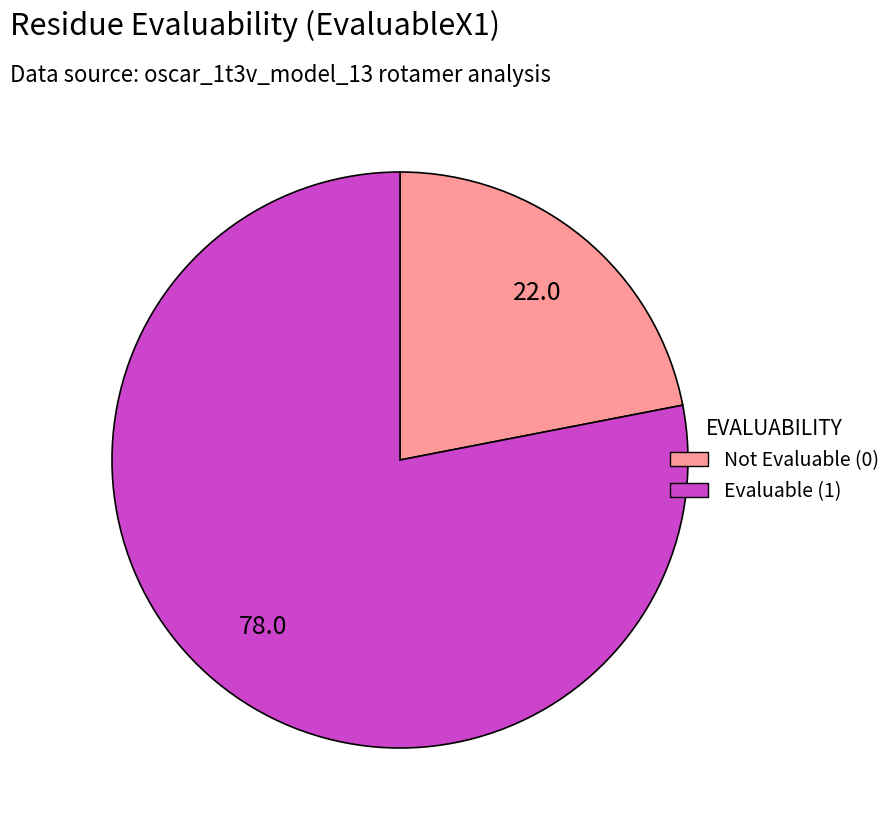

Rank the categories by value from highest to lowest.

Evaluable (1), Not Evaluable (0)